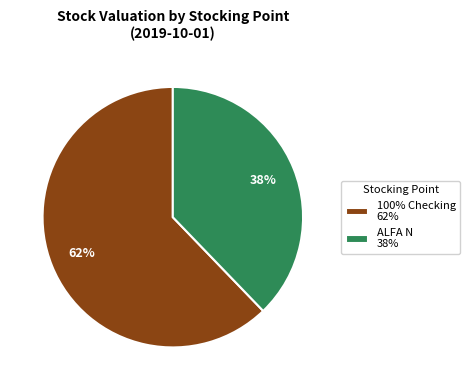

What is the ratio of the value at 100% Checking 62% to the value at ALFA N 38%?

1.6